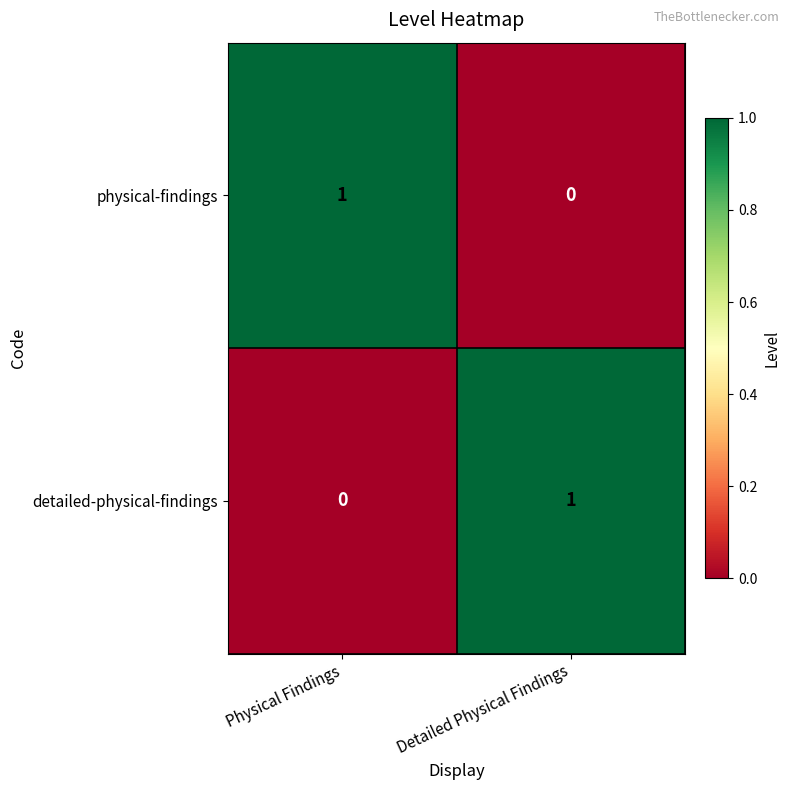

At which label is detailed-physical-findings closest to 0?

Physical Findings